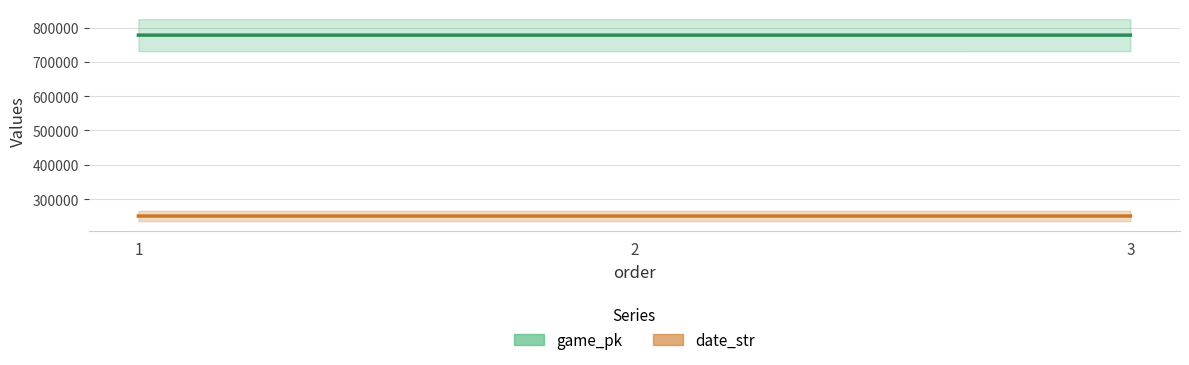

The value of game_pk at 2 is 777995. True or false?

True